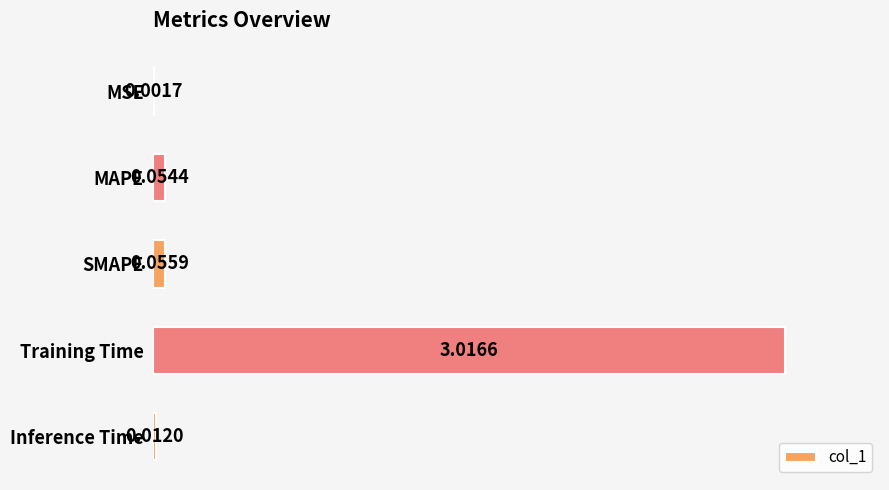

Which category has the highest value across all series?

Training Time